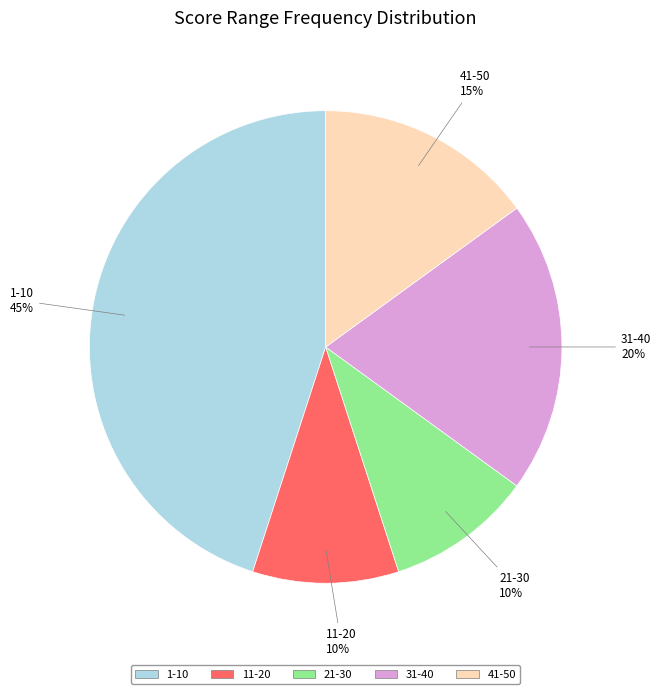

What is the ratio of the value at 11-20 to the value at 21-30?

1.0